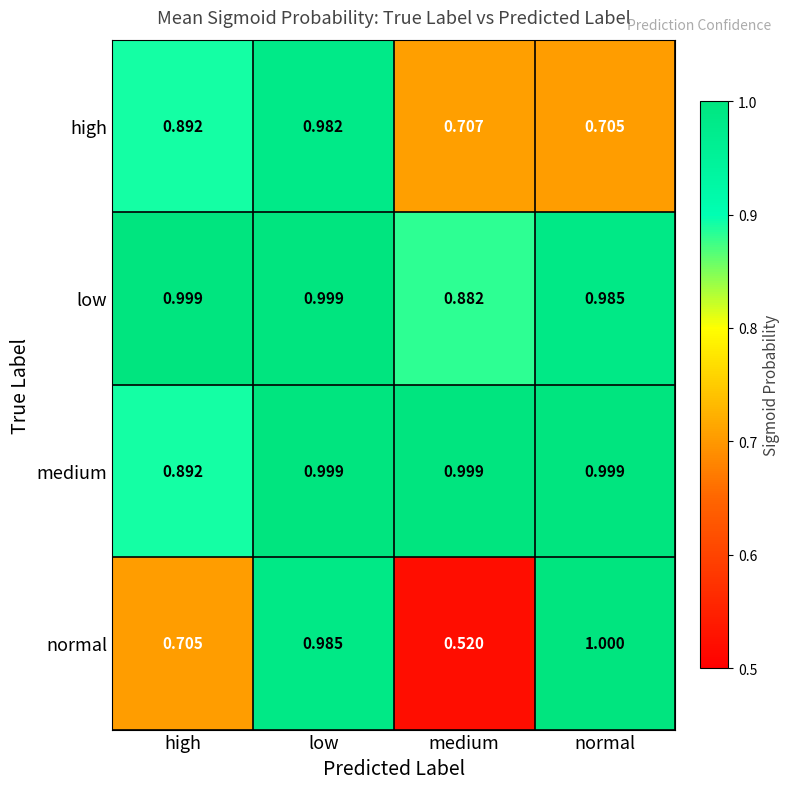

Between medium and normal, which series saw the biggest shift?

normal